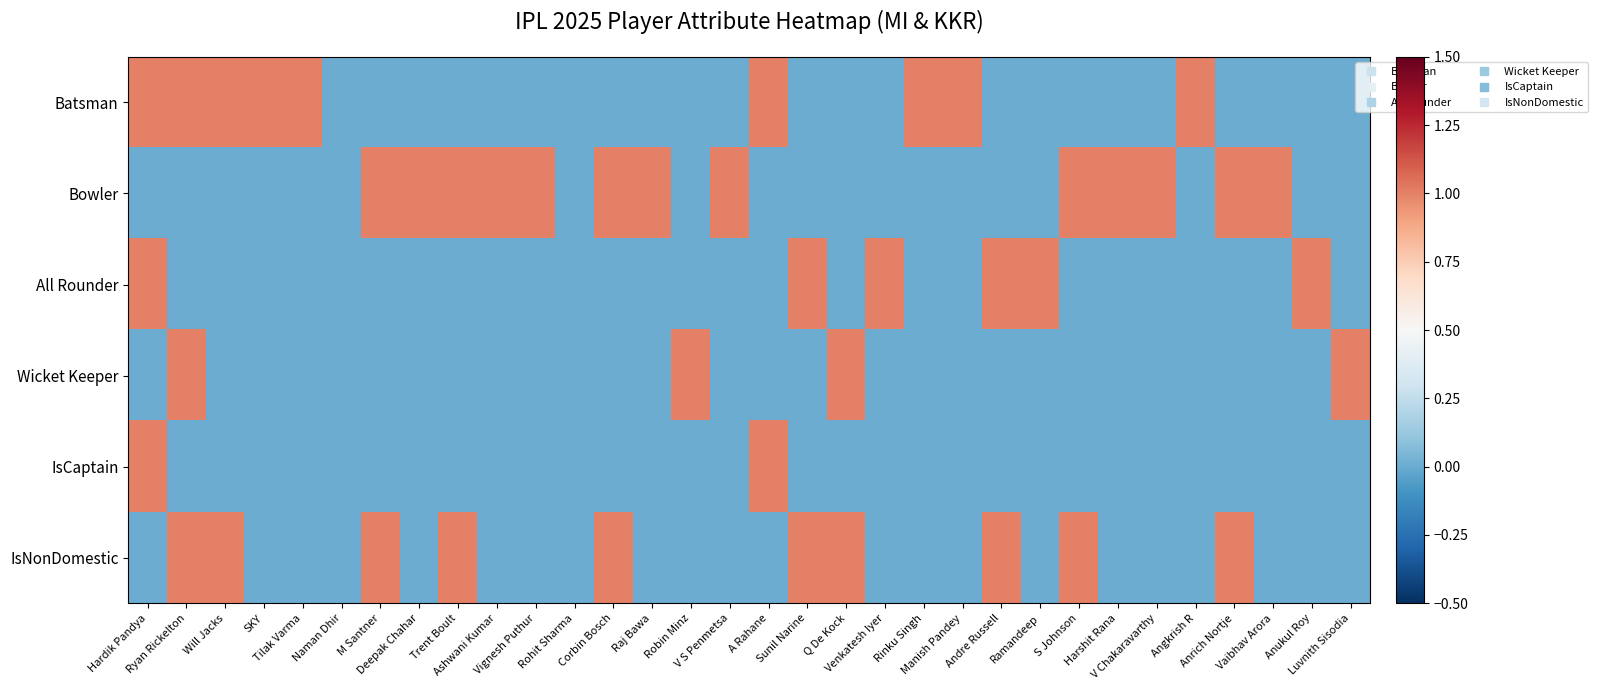

At which category is the sum across all series the highest?

Hardik Pandya